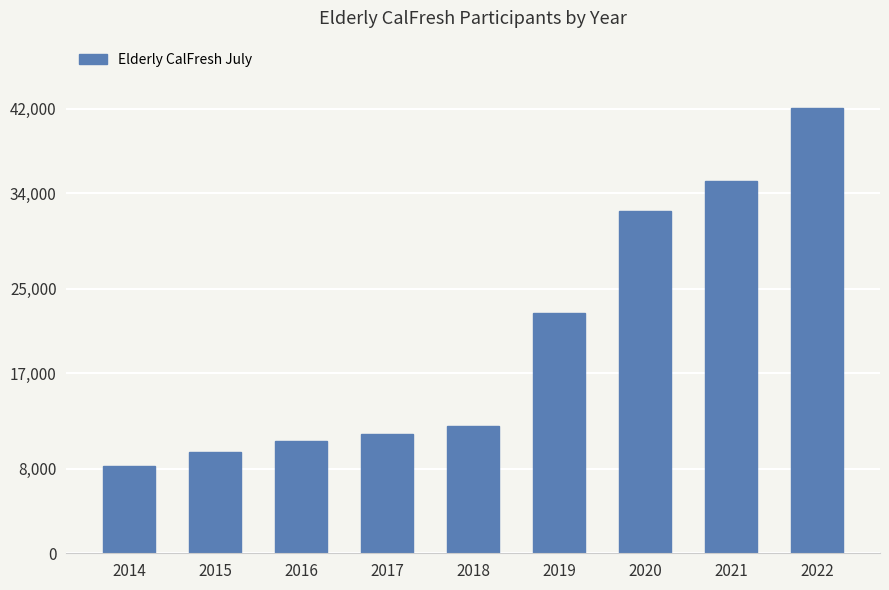

List the labels in order of value, smallest first.

2014, 2015, 2016, 2017, 2018, 2019, 2020, 2021, 2022